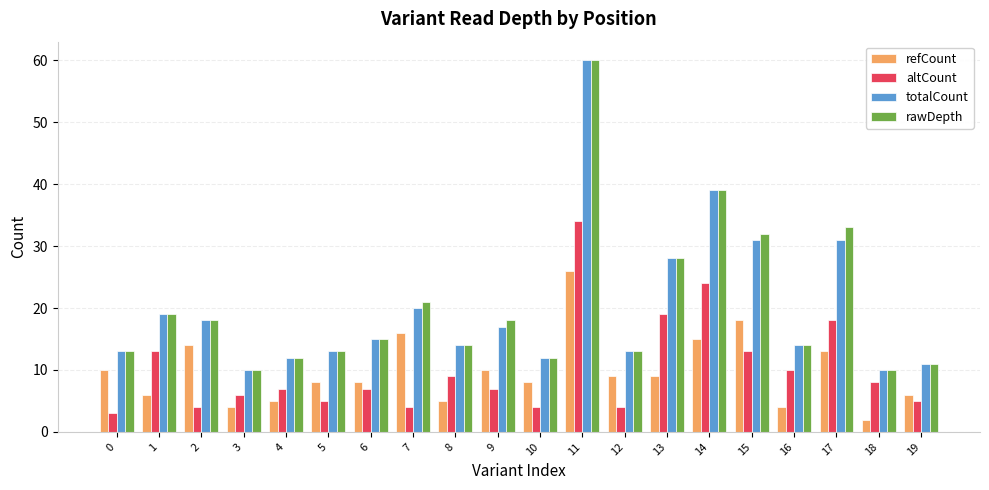

What is the value of the totalCount bar at the 3rd from the left?

18